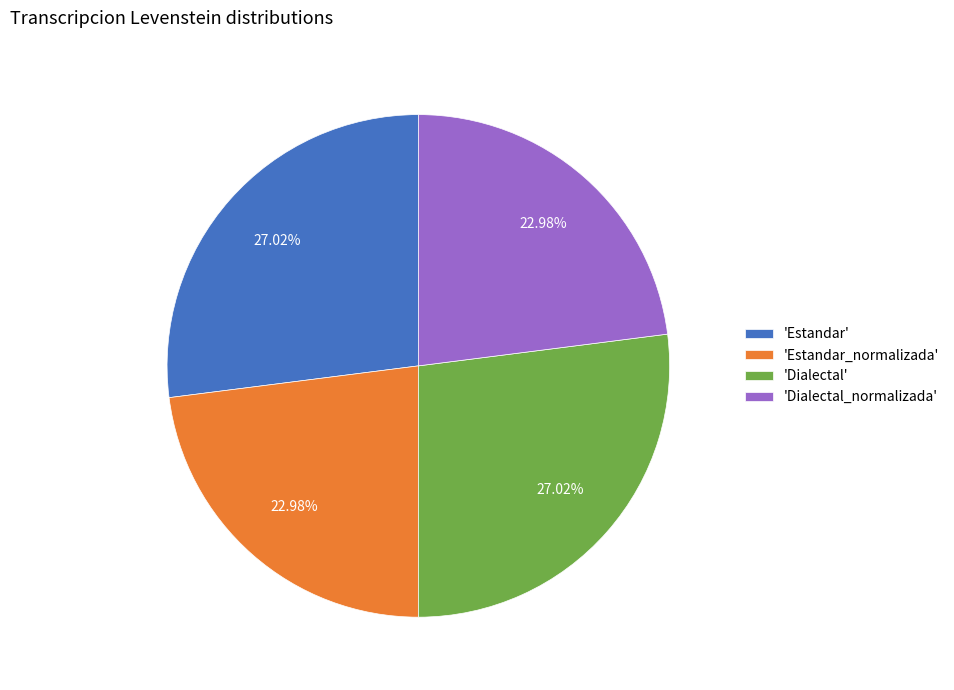

Is there a majority slice in this chart?

No